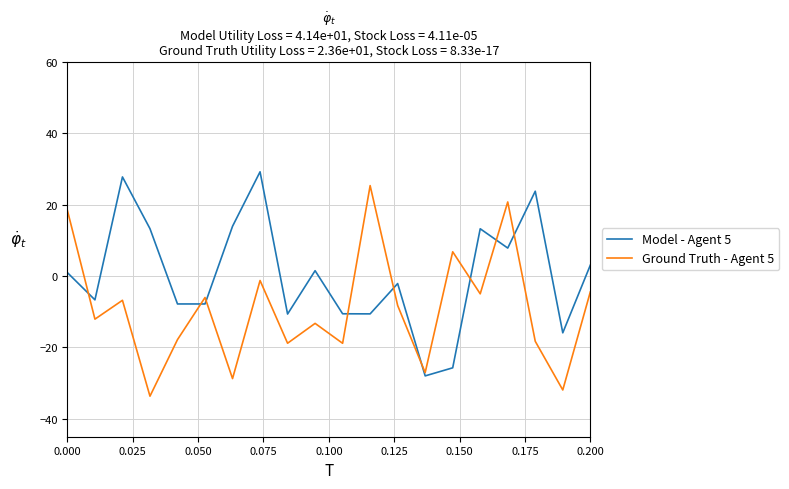

What is the minimum value shown in the chart?

-33.6